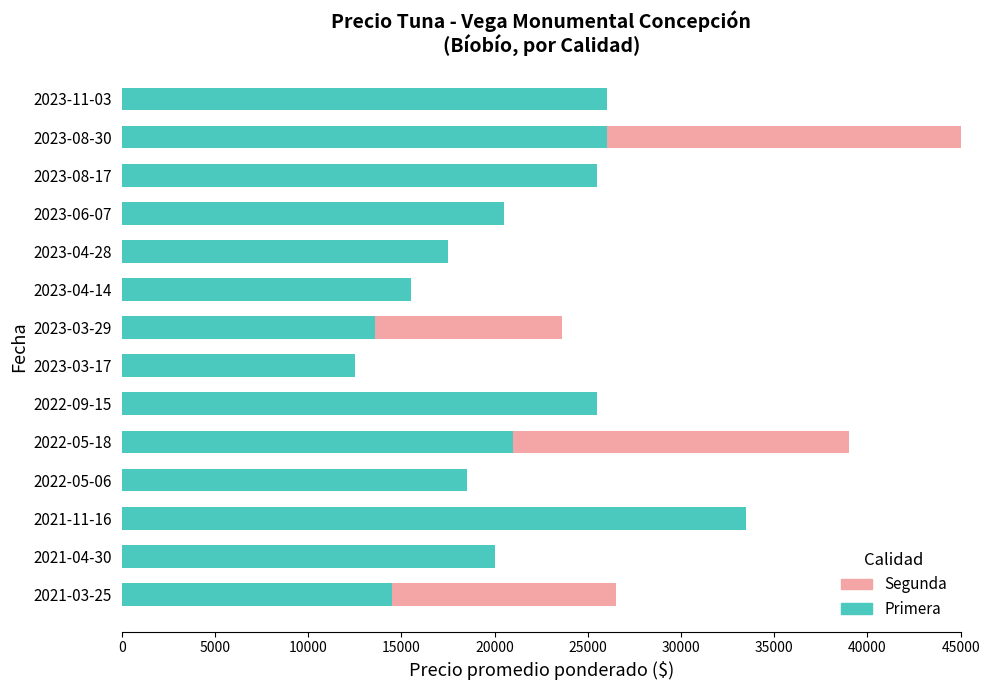

True or false: Primera has a value of 39490 at 2023-11-03.

False